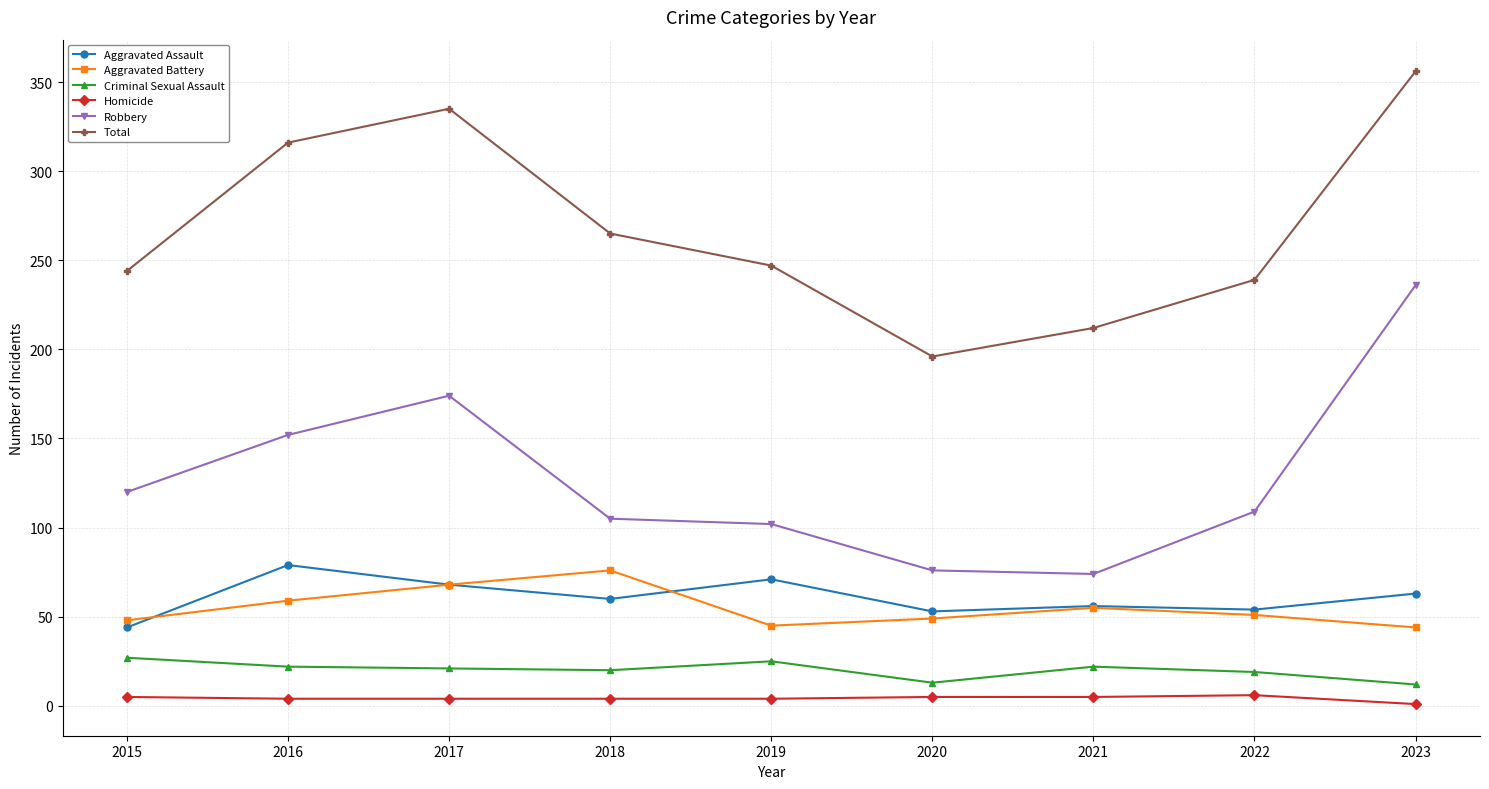

Is the value of Homicide at 2020 greater than the value of Robbery at 2023?

No